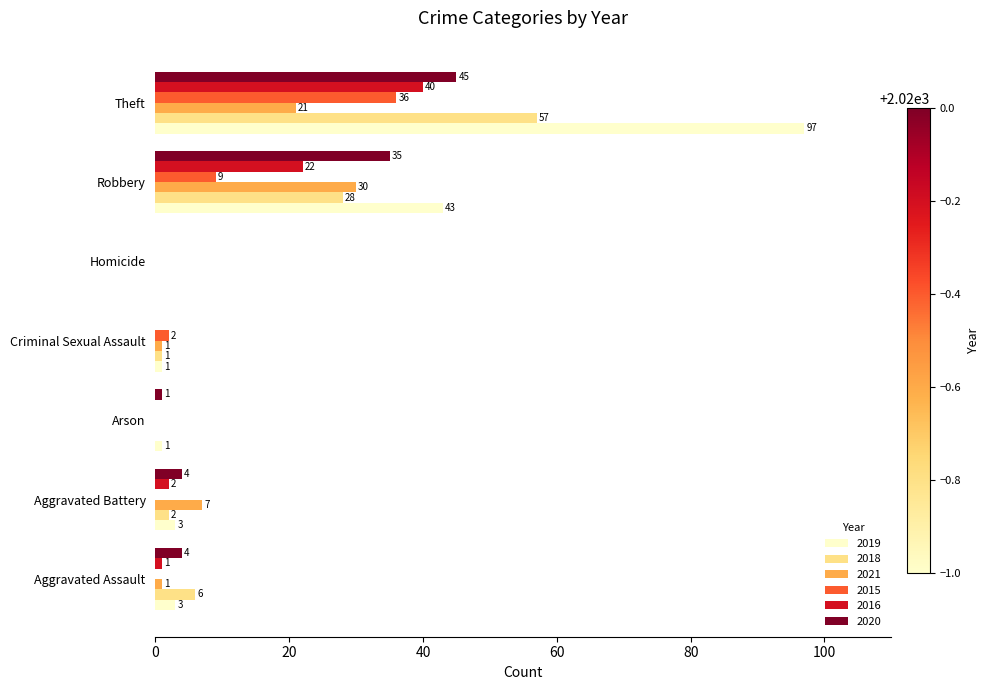

Where is 2021 nearest to the value 15?

Theft